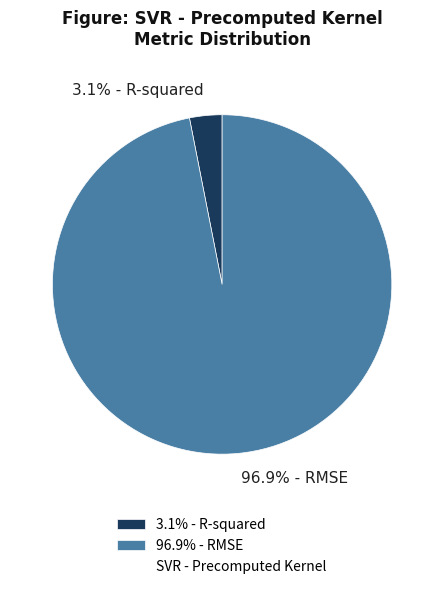

Do 3.1% - R-squared and 96.9% - RMSE together represent more than half of the pie?

Yes